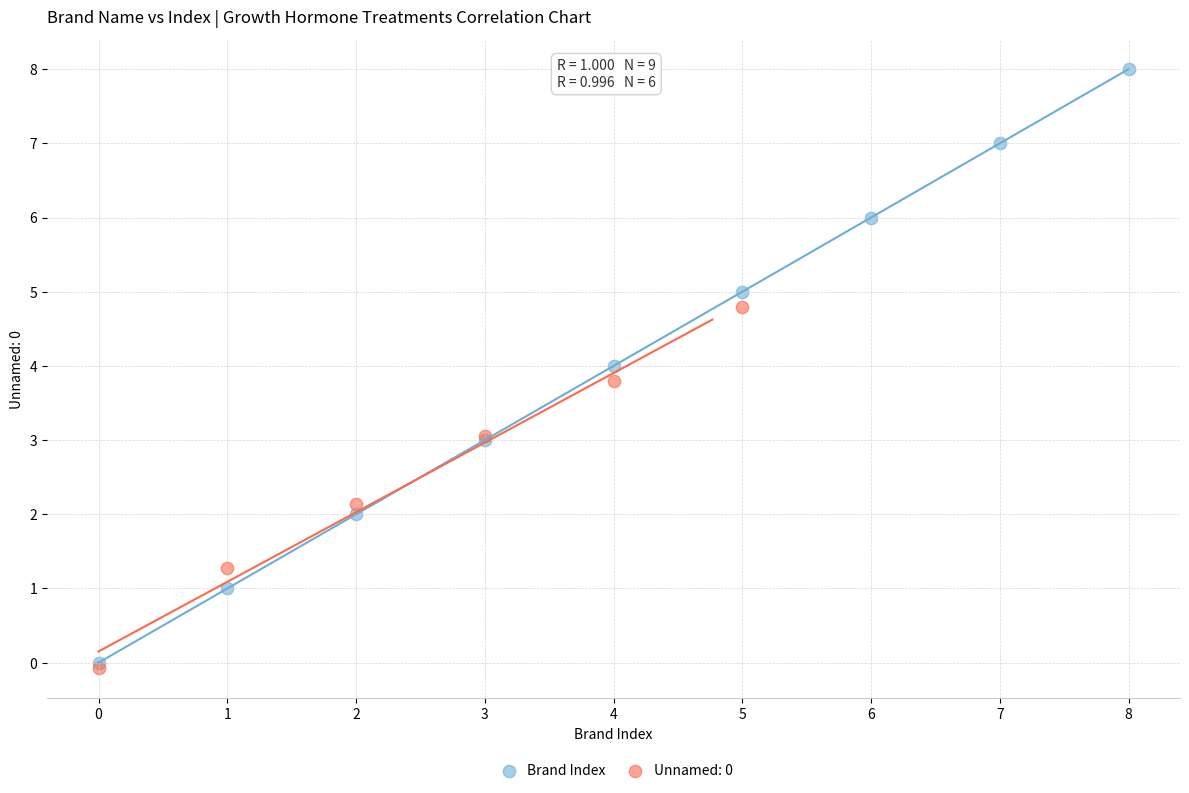

Which series reaches the maximum Y coordinate?

Brand Index